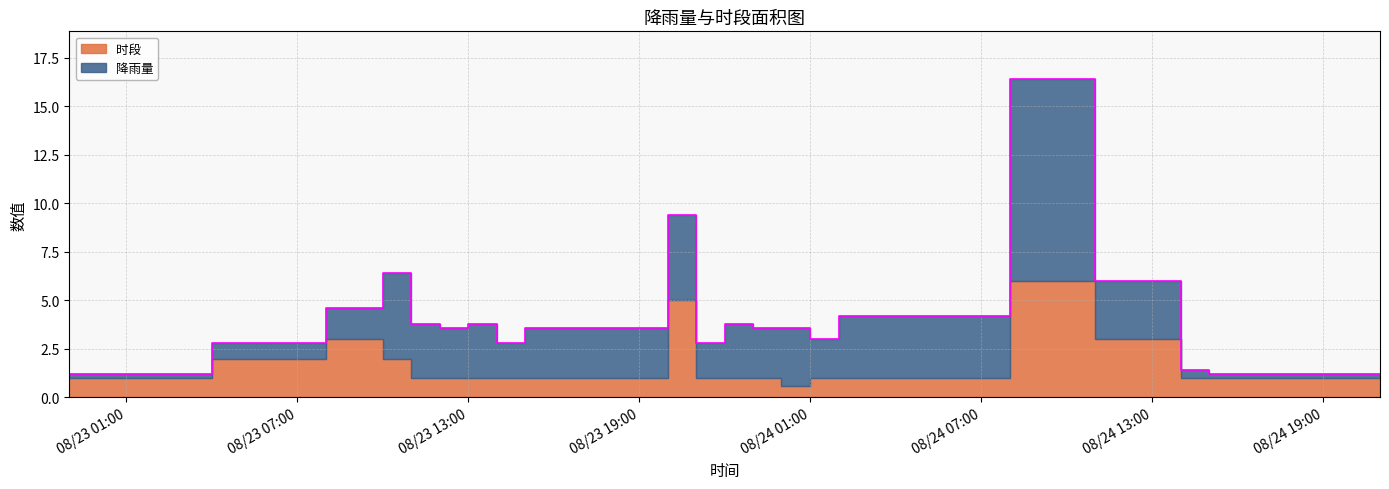

Which series has the largest total across all categories?

降雨量